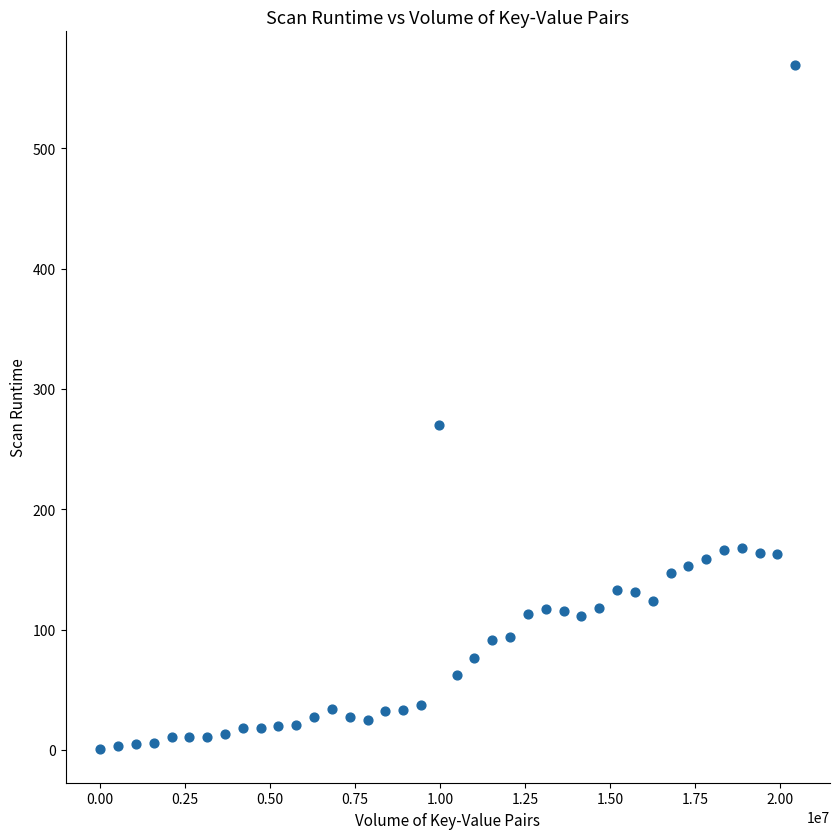

What Y value in the scatter plot is closest to 285?

270